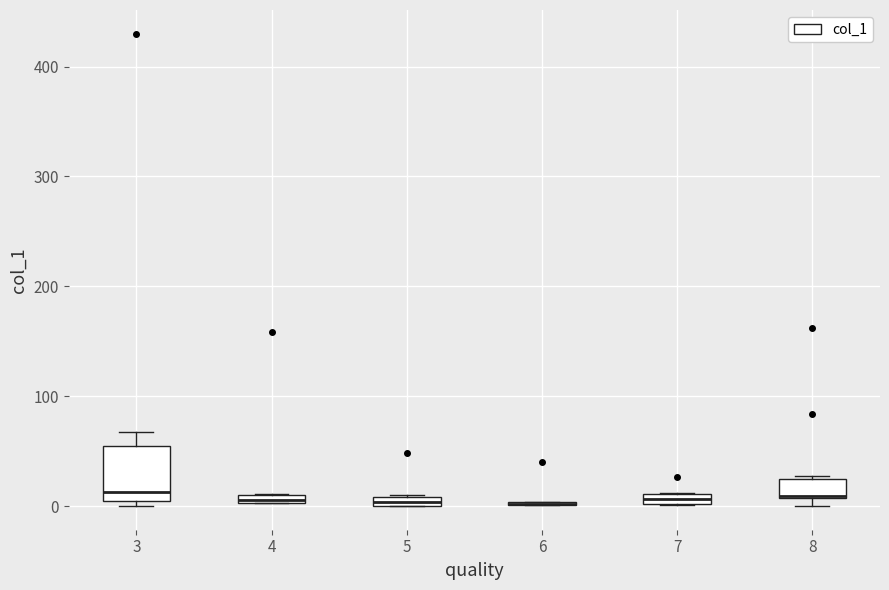

Comparing the boxes themselves (not the whiskers), which one is the tallest?

3